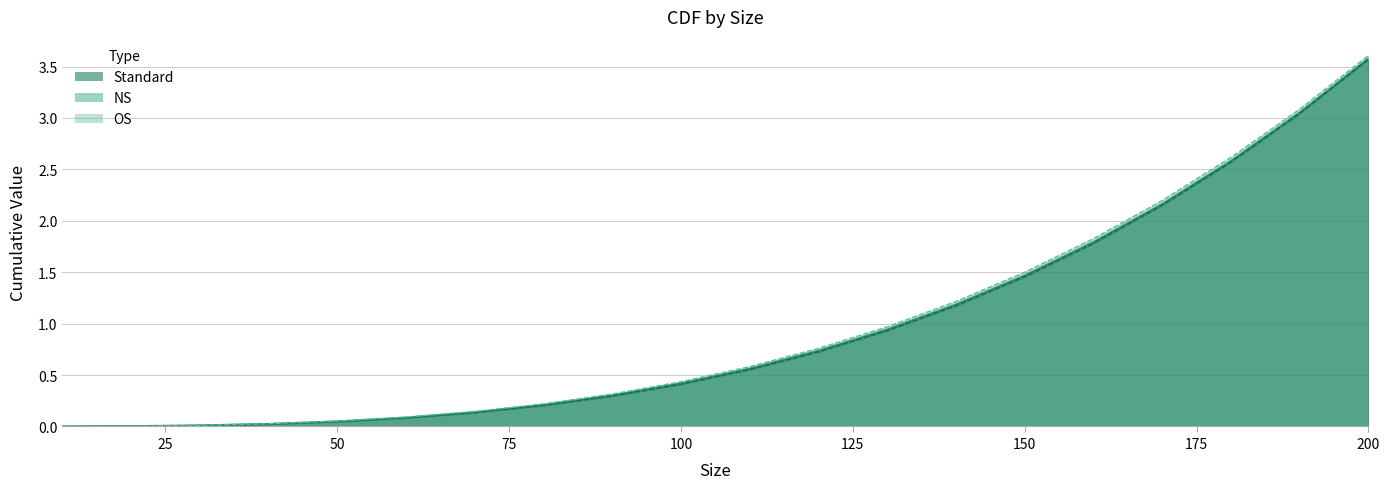

What is the total value across all series at 110?

1.7